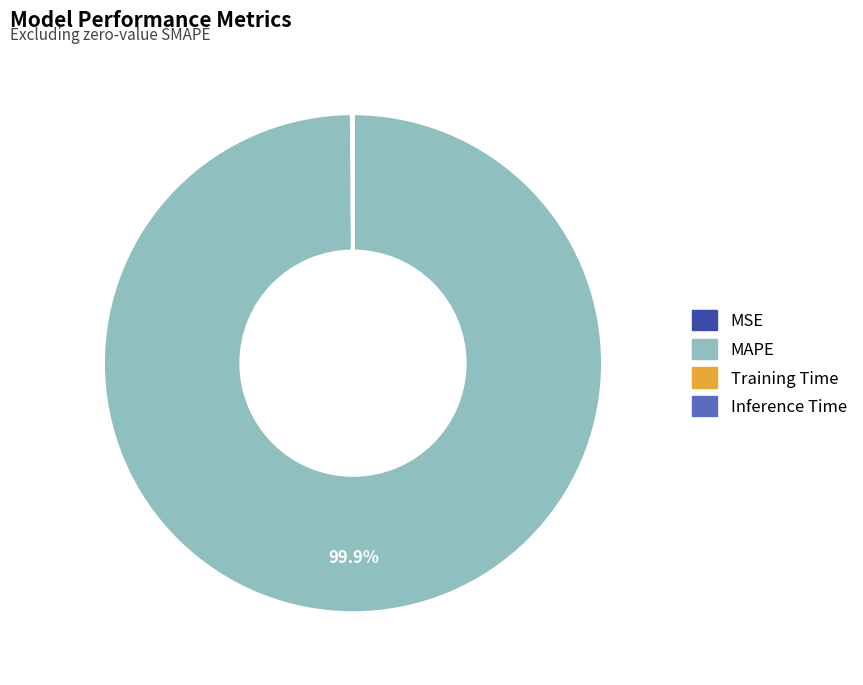

Which slice is the largest?

MAPE